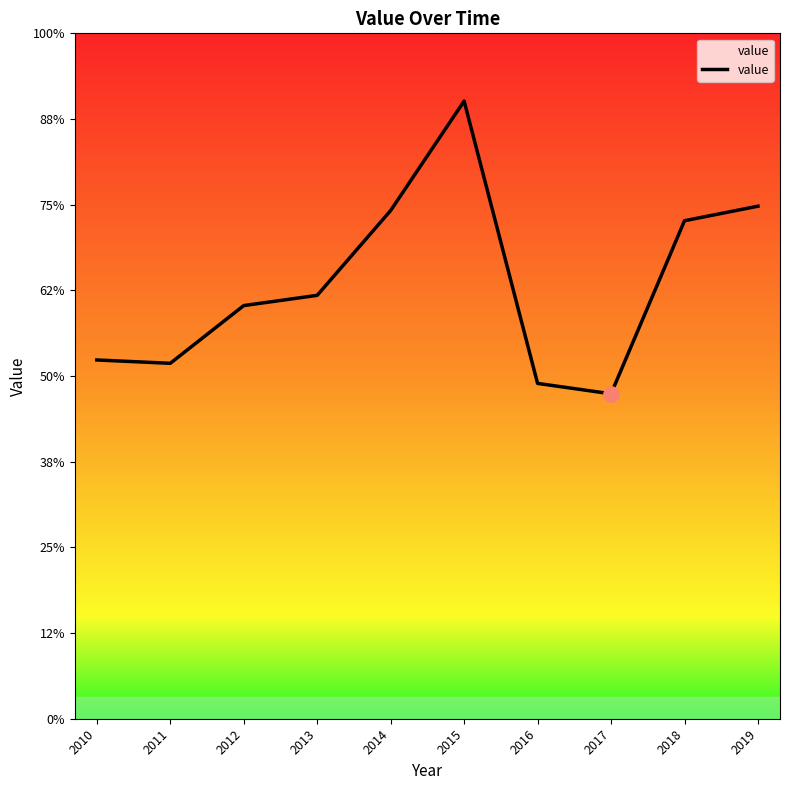

What is the ratio of the value at 2013 to the value at 2015?

0.7